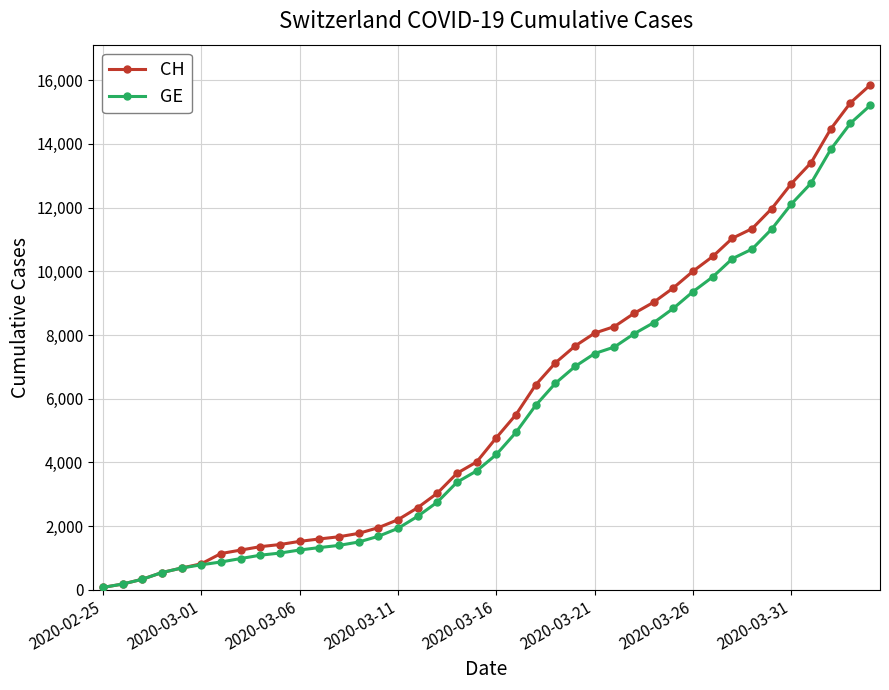

What is the maximum value for GE?

15208